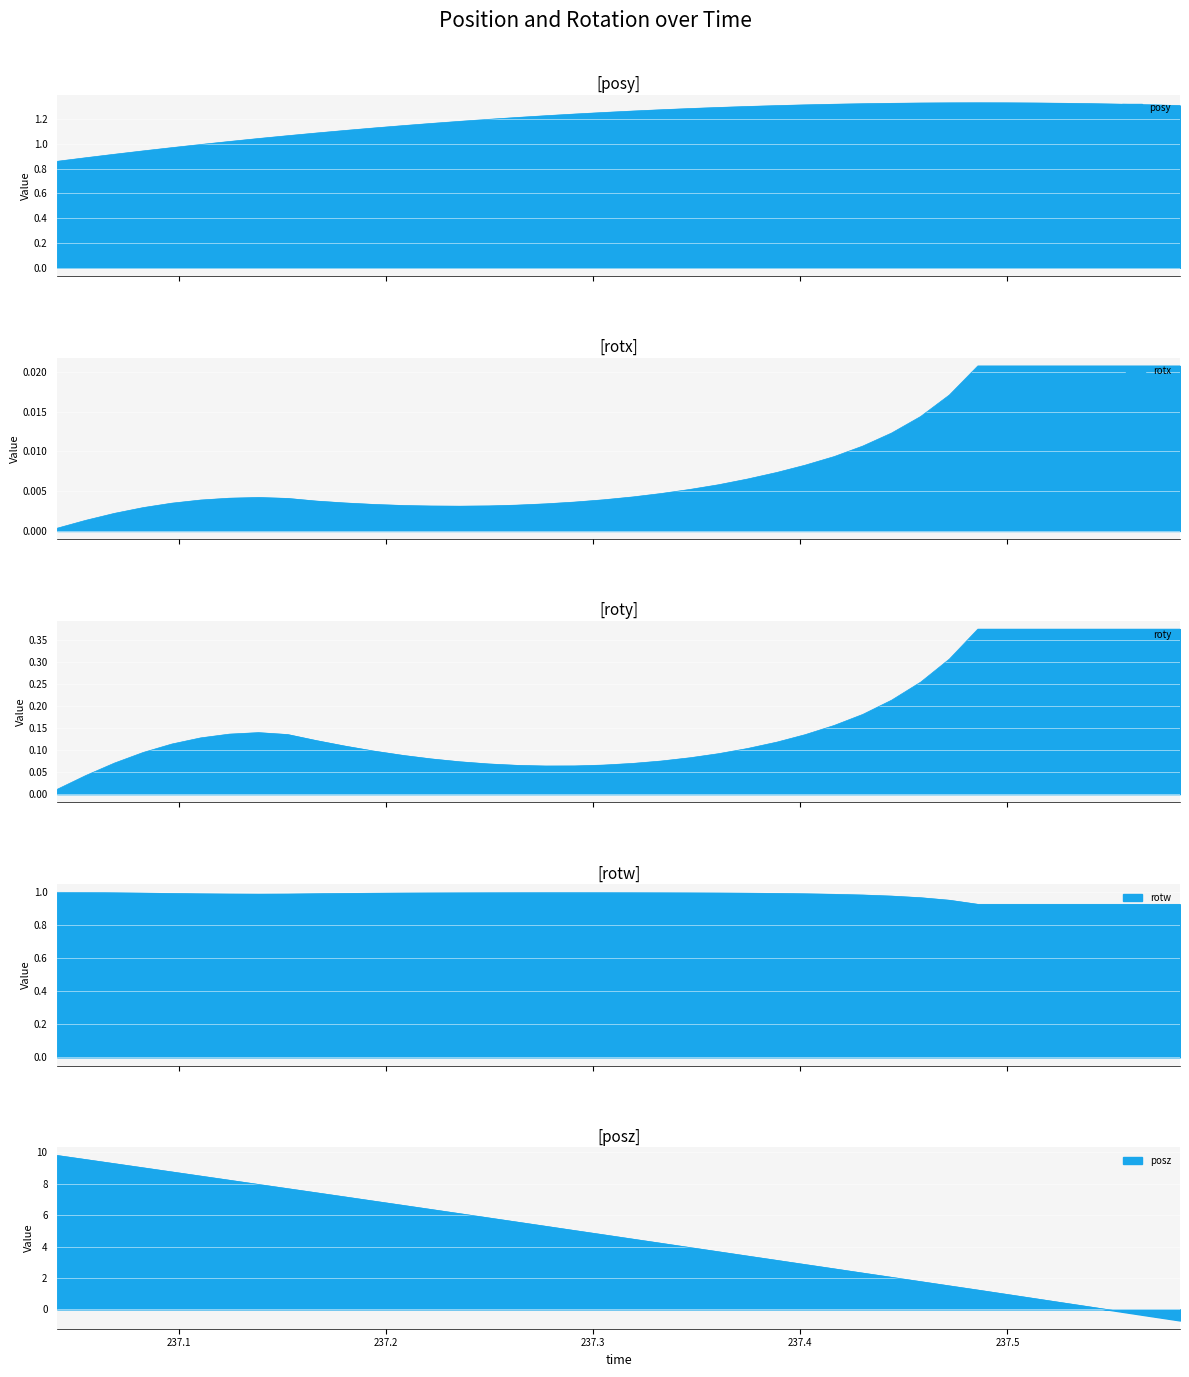

Reading left to right, list all the values displayed in this chart.

posy: 237.0414=0.9	237.0551=0.9	237.069=0.9	237.0829=0.9	237.0967=1.0	237.1106=1.0	237.1244=1.0	237.1385=1.0	237.1526=1.1	237.1664=1.1	237.1802=1.1	237.1943=1.1	237.2085=1.1	237.2218=1.2	237.2356=1.2	237.2496=1.2	237.2633=1.2	237.2771=1.2	237.291=1.2	237.3051=1.3	237.3192=1.3	237.3328=1.3	237.3469=1.3	237.3605=1.3	237.3745=1.3	237.3888=1.3	237.4023=1.3	237.4164=1.3	237.4302=1.3	237.4441=1.3	237.4581=1.3	237.472=1.3	237.4857=1.3	237.4999=1.3	237.5137=1.3	237.5278=1.3	237.5413=1.3	237.5553=1.3	237.5692=1.3	237.5833=1.3
rotx: 237.0414=0.0	237.0551=0.0	237.069=0.0	237.0829=0.0	237.0967=0.0	237.1106=0.0	237.1244=0.0	237.1385=0.0	237.1526=0.0	237.1664=0.0	237.1802=0.0	237.1943=0.0	237.2085=0.0	237.2218=0.0	237.2356=0.0	237.2496=0.0	237.2633=0.0	237.2771=0.0	237.291=0.0	237.3051=0.0	237.3192=0.0	237.3328=0.0	237.3469=0.0	237.3605=0.0	237.3745=0.0	237.3888=0.0	237.4023=0.0	237.4164=0.0	237.4302=0.0	237.4441=0.0	237.4581=0.0	237.472=0.0	237.4857=0.0	237.4999=0.0	237.5137=0.0	237.5278=0.0	237.5413=0.0	237.5553=0.0	237.5692=0.0	237.5833=0.0
roty: 237.0414=0.0	237.0551=0.0	237.069=0.1	237.0829=0.1	237.0967=0.1	237.1106=0.1	237.1244=0.1	237.1385=0.1	237.1526=0.1	237.1664=0.1	237.1802=0.1	237.1943=0.1	237.2085=0.1	237.2218=0.1	237.2356=0.1	237.2496=0.1	237.2633=0.1	237.2771=0.1	237.291=0.1	237.3051=0.1	237.3192=0.1	237.3328=0.1	237.3469=0.1	237.3605=0.1	237.3745=0.1	237.3888=0.1	237.4023=0.1	237.4164=0.2	237.4302=0.2	237.4441=0.2	237.4581=0.3	237.472=0.3	237.4857=0.4	237.4999=0.4	237.5137=0.4	237.5278=0.4	237.5413=0.4	237.5553=0.4	237.5692=0.4	237.5833=0.4
rotw: 237.0414=1.0	237.0551=1.0	237.069=1.0	237.0829=1.0	237.0967=1.0	237.1106=1.0	237.1244=1.0	237.1385=1.0	237.1526=1.0	237.1664=1.0	237.1802=1.0	237.1943=1.0	237.2085=1.0	237.2218=1.0	237.2356=1.0	237.2496=1.0	237.2633=1.0	237.2771=1.0	237.291=1.0	237.3051=1.0	237.3192=1.0	237.3328=1.0	237.3469=1.0	237.3605=1.0	237.3745=1.0	237.3888=1.0	237.4023=1.0	237.4164=1.0	237.4302=1.0	237.4441=1.0	237.4581=1.0	237.472=1.0	237.4857=0.9	237.4999=0.9	237.5137=0.9	237.5278=0.9	237.5413=0.9	237.5553=0.9	237.5692=0.9	237.5833=0.9
posz: 237.0414=9.8	237.0551=9.5	237.069=9.3	237.0829=9.0	237.0967=8.8	237.1106=8.5	237.1244=8.2	237.1385=8.0	237.1526=7.7	237.1664=7.4	237.1802=7.2	237.1943=6.9	237.2085=6.6	237.2218=6.4	237.2356=6.1	237.2496=5.8	237.2633=5.6	237.2771=5.3	237.291=5.0	237.3051=4.8	237.3192=4.5	237.3328=4.2	237.3469=3.9	237.3605=3.7	237.3745=3.4	237.3888=3.1	237.4023=2.9	237.4164=2.6	237.4302=2.3	237.4441=2.0	237.4581=1.8	237.472=1.5	237.4857=1.2	237.4999=1.0	237.5137=0.7	237.5278=0.4	237.5413=0.1	237.5553=-0.2	237.5692=-0.4	237.5833=-0.7